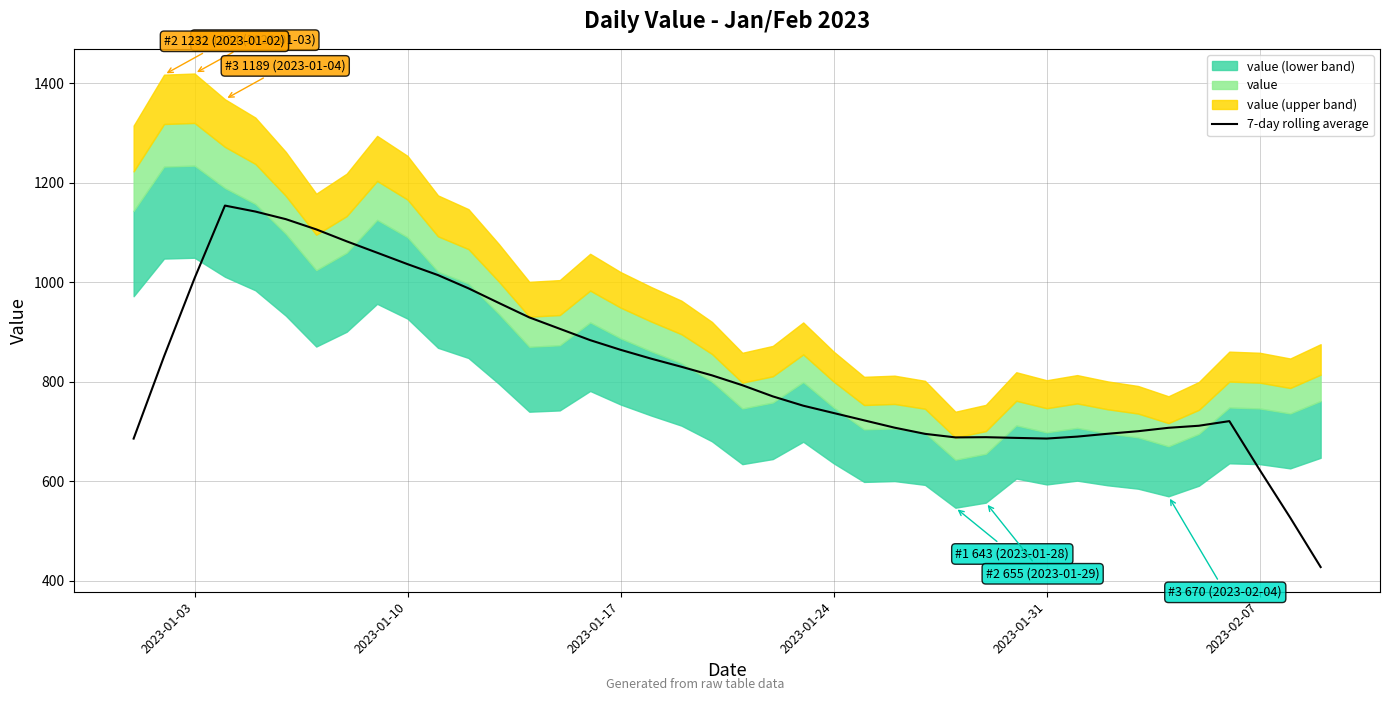

What is the maximum value for 7-day rolling average?

1153.7